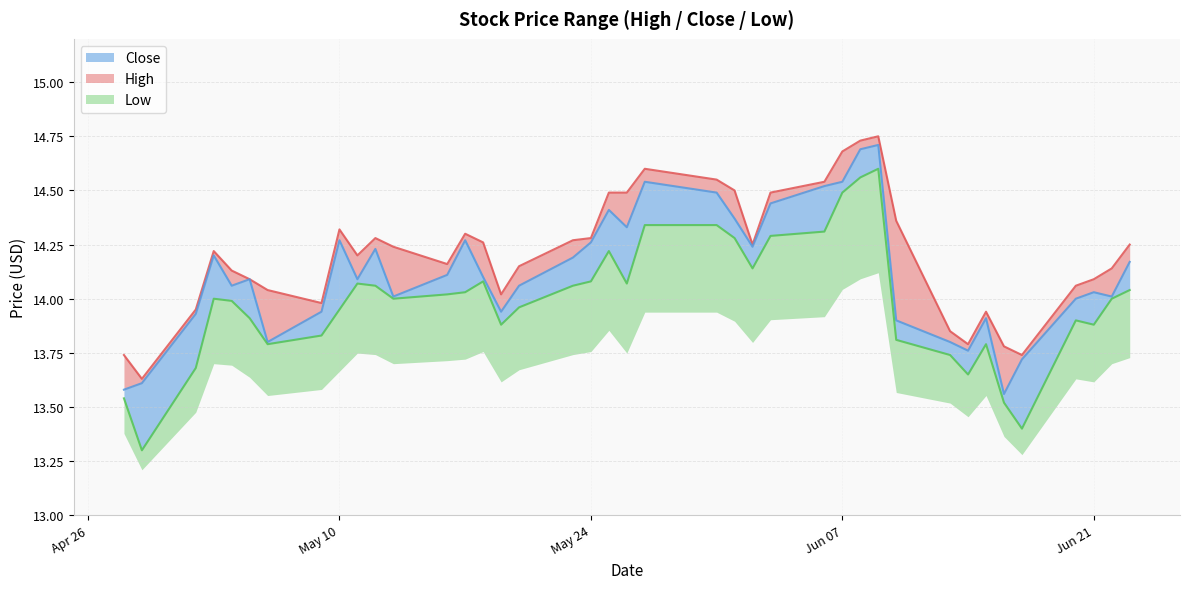

Reading left to right, list all the values displayed in this chart.

High: 13.7	13.6	13.9	14.2	14.1	14.1	14.0	14.0	14.3	14.2	14.3	14.2	14.2	14.3	14.3	14.0	14.2	14.3	14.3	14.5	14.5	14.6	14.6	14.5	14.2	14.5	14.5	14.7	14.7	14.8	14.4	13.8	13.8	13.9	13.8	13.7	14.1	14.1	14.1	14.2
Close: 13.6	13.6	13.9	14.2	14.1	14.1	13.8	13.9	14.3	14.1	14.2	14.0	14.1	14.3	14.1	13.9	14.1	14.2	14.3	14.4	14.3	14.5	14.5	14.4	14.2	14.4	14.5	14.5	14.7	14.7	13.9	13.8	13.8	13.9	13.6	13.7	14.0	14.0	14.0	14.2
Low: 13.5	13.3	13.7	14.0	14.0	13.9	13.8	13.8	13.9	14.1	14.1	14.0	14.0	14.0	14.1	13.9	14.0	14.1	14.1	14.2	14.1	14.3	14.3	14.3	14.1	14.3	14.3	14.5	14.6	14.6	13.8	13.7	13.7	13.8	13.5	13.4	13.9	13.9	14.0	14.0